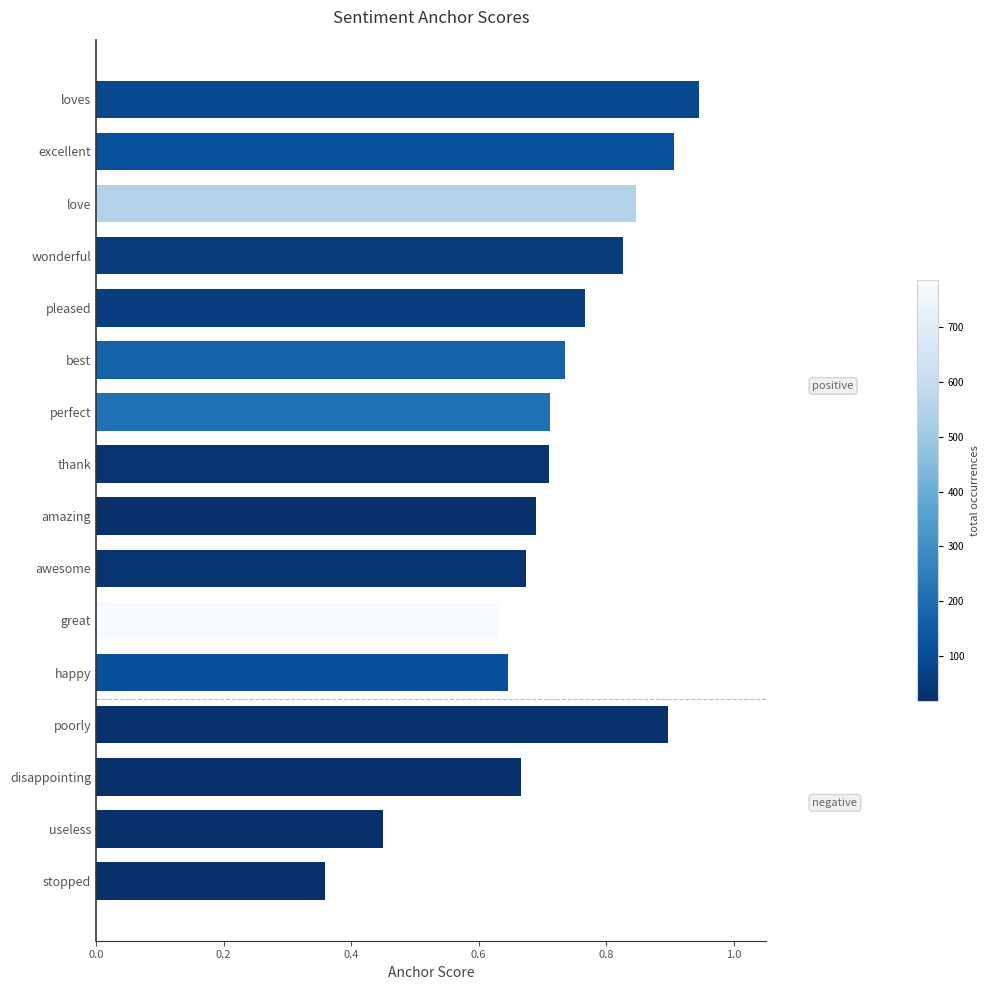

Is it true that the value at awesome is 0.5?

False